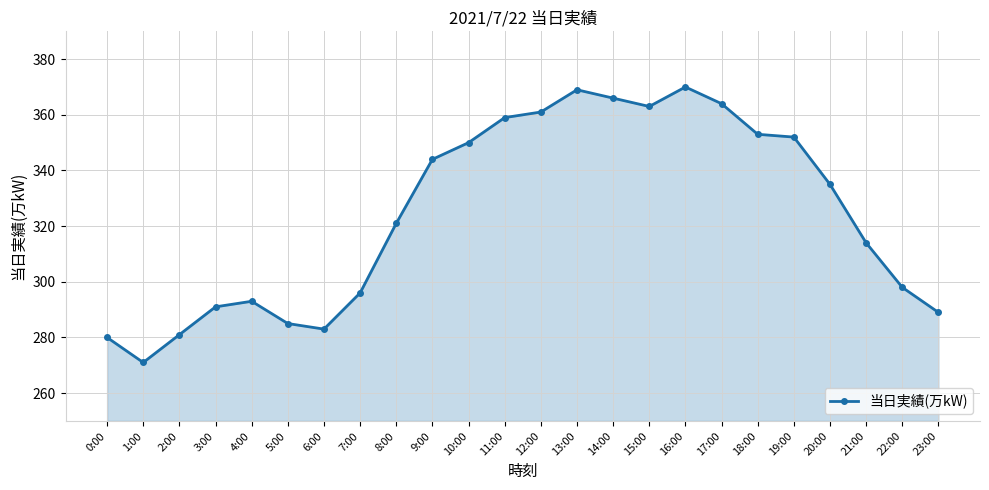

Where is the first local minimum?

1:00